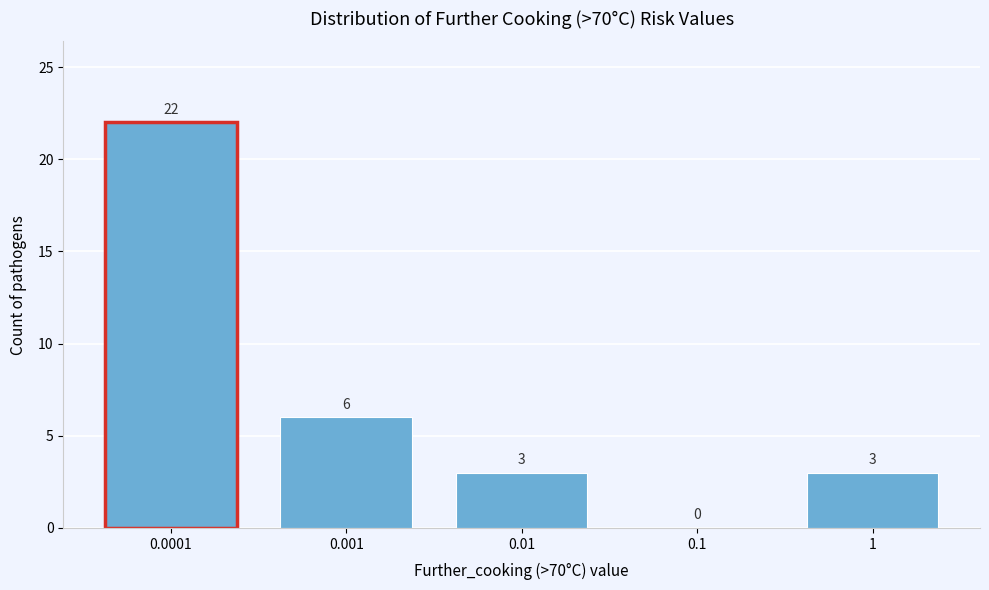

Reading right to left, transcribe all the data shown in this chart.

1=3	0.1=0	0.01=3	0.001=6	0.0001=22